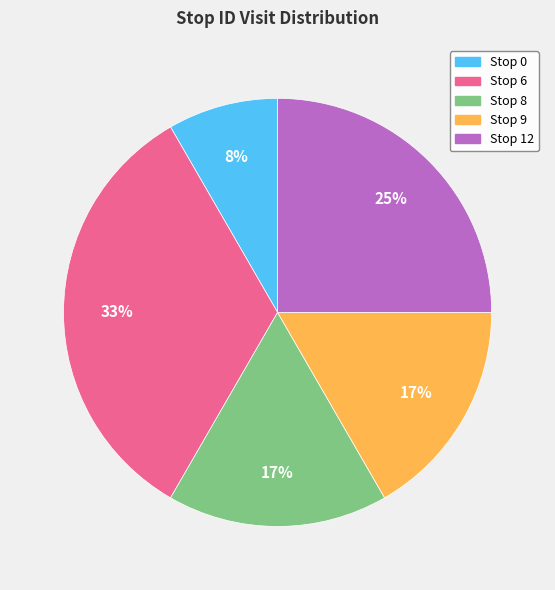

Is there any slice that represents more than half of the pie?

No